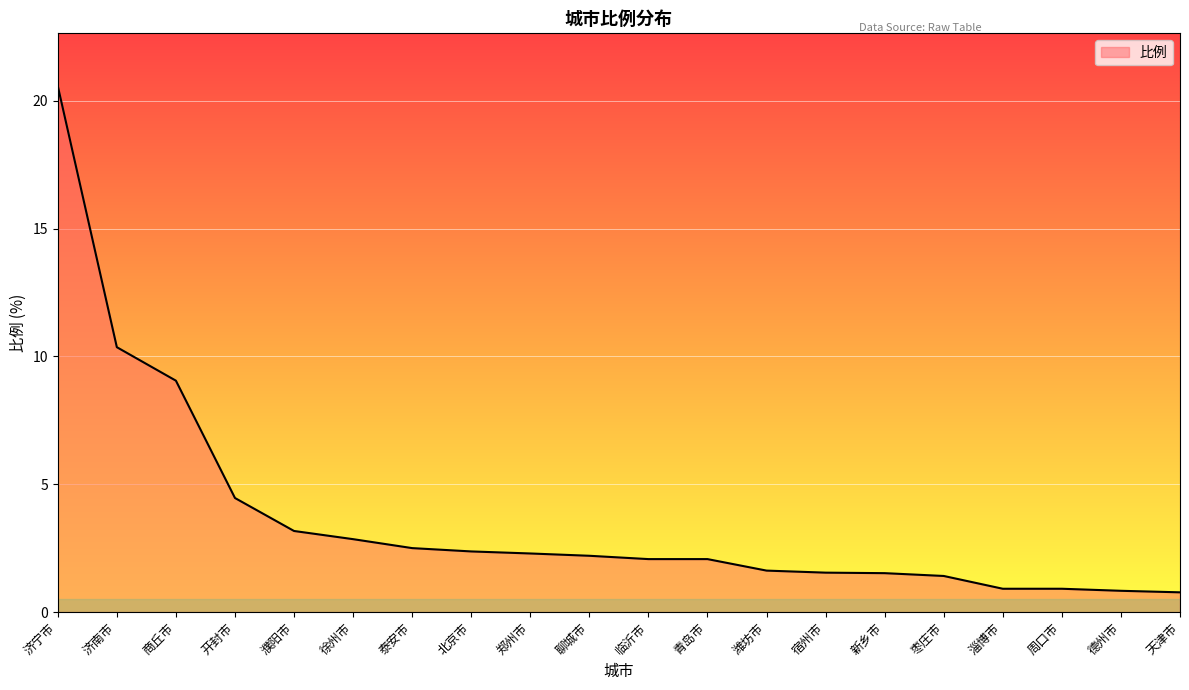

What position from the left is 天津市?

20